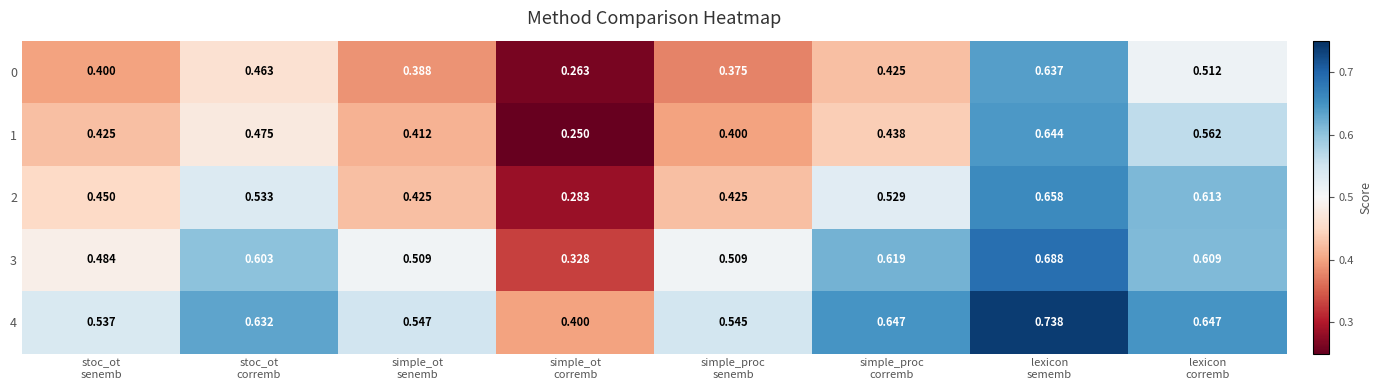

How many series are shown in this chart?

5